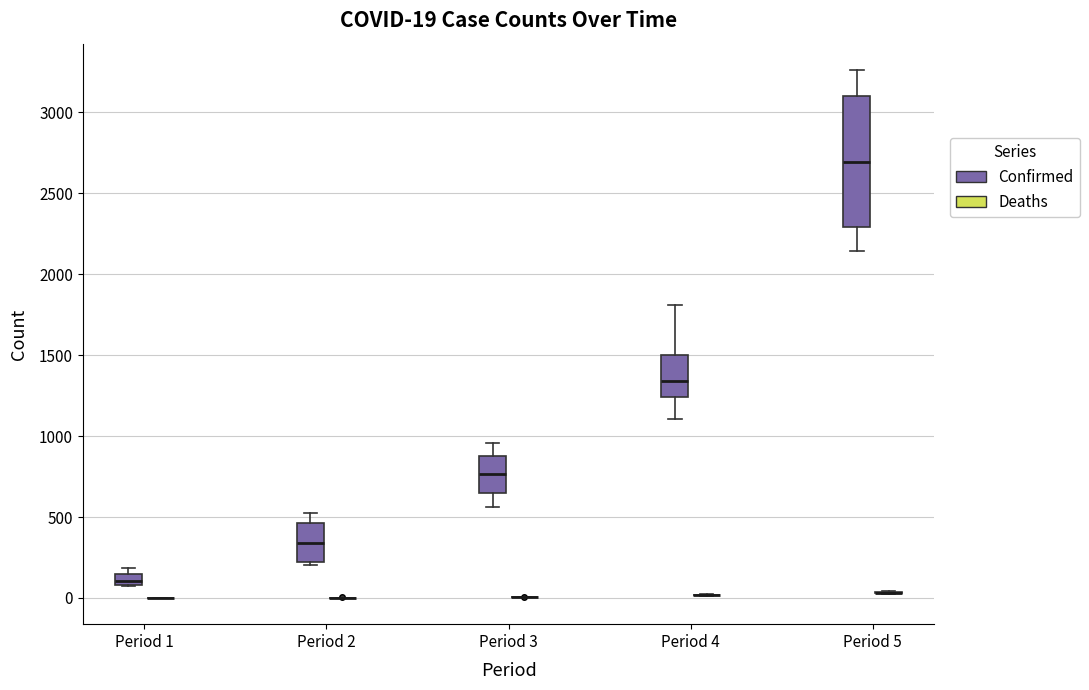

Which box is the tallest, from its lower edge to its upper edge?

Period 5 (Confirmed)